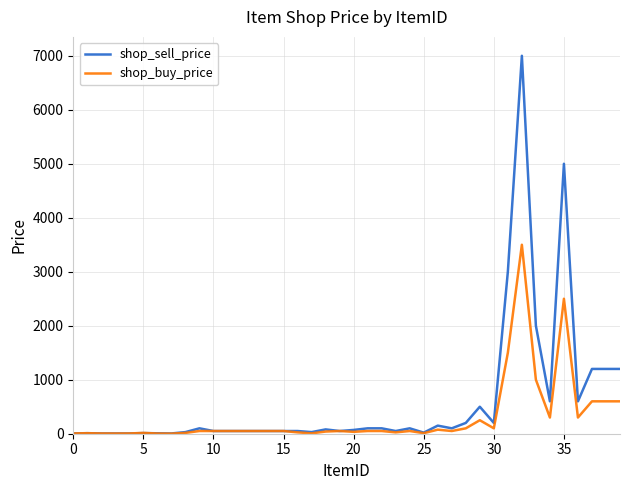

List the series in order of their peak value, lowest first.

shop_buy_price, shop_sell_price